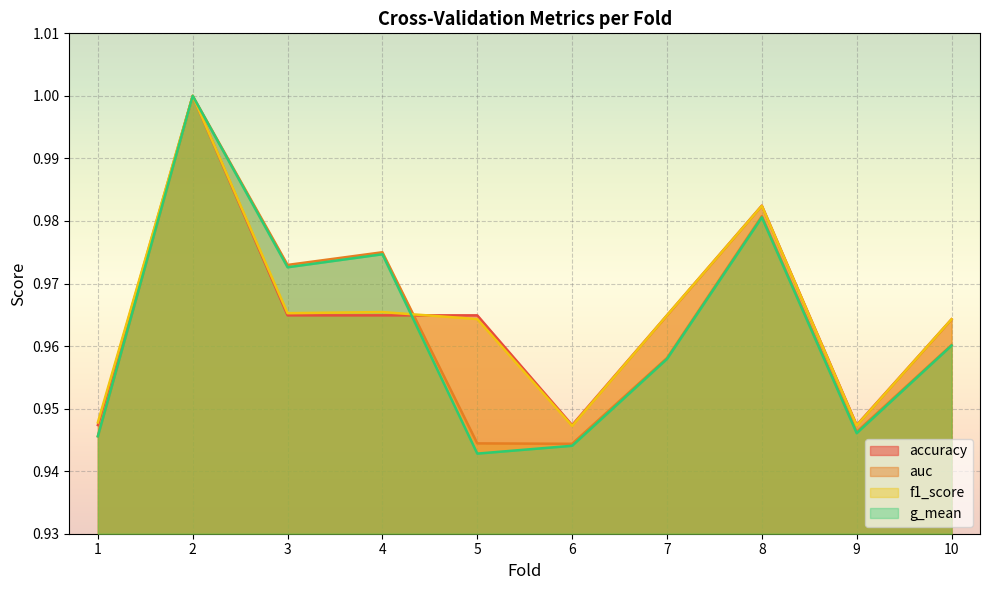

Is the value of f1_score at 10 greater than the value of g_mean at 6?

Yes